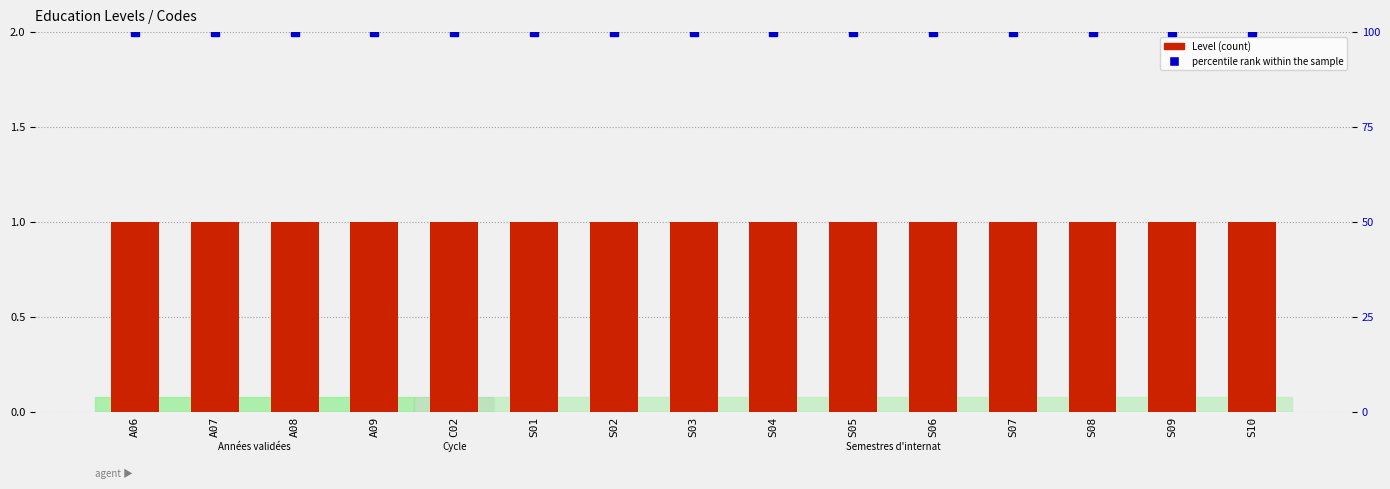

What is the label of the 9th bar from the right?

S02